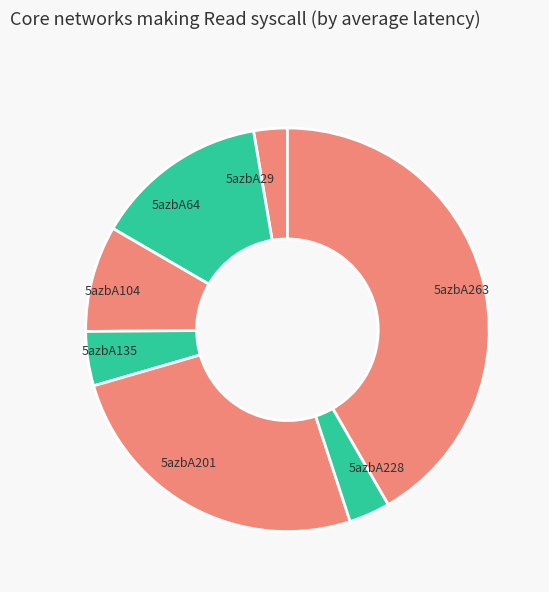

Which slice is the largest?

5azbA263